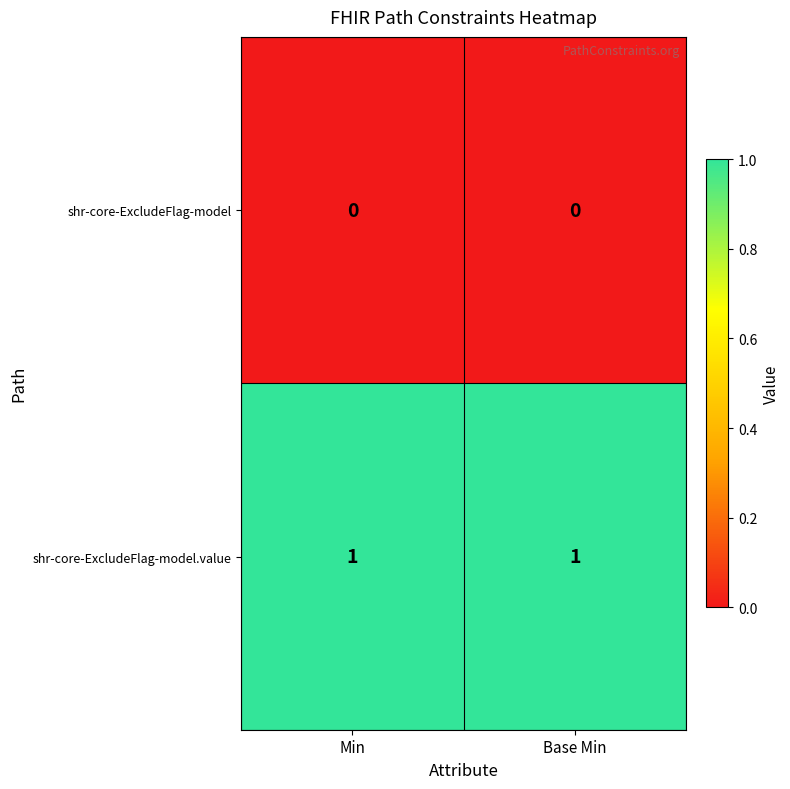

At how many categories does at least one series exceed 0?

2